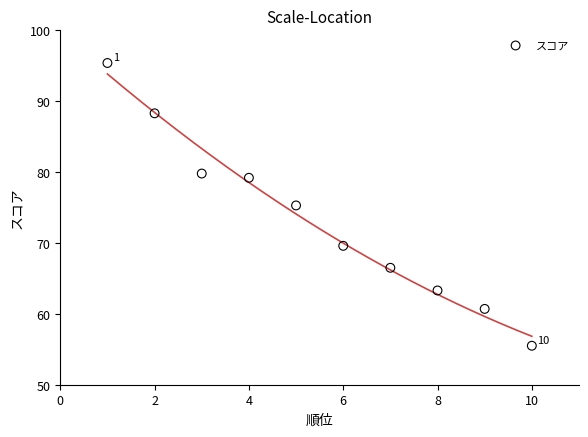

What is the range of Y values (max minus min)?

39.9